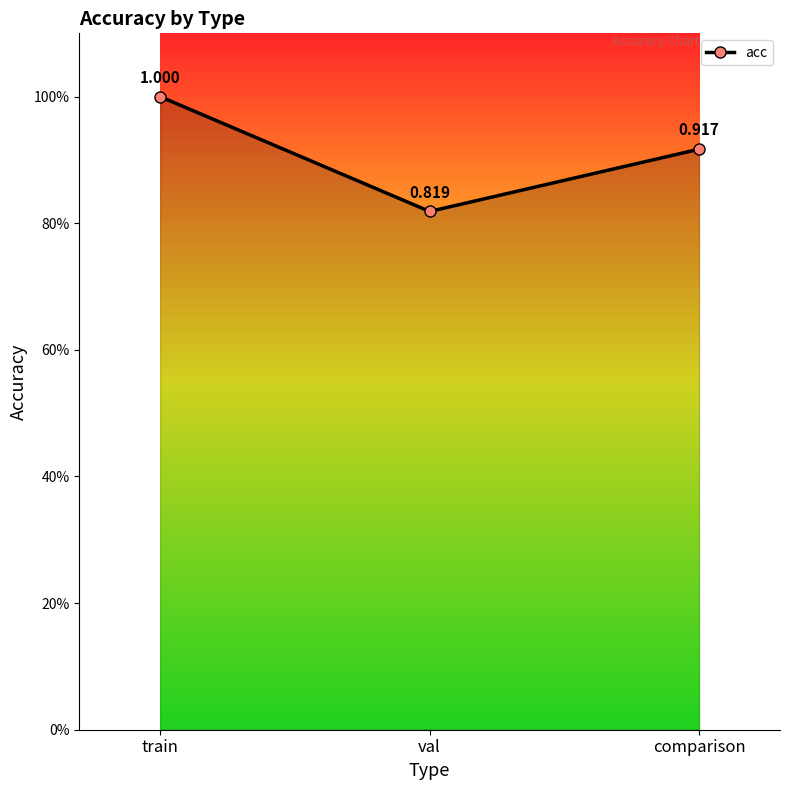

Between val and train, which is larger?

train